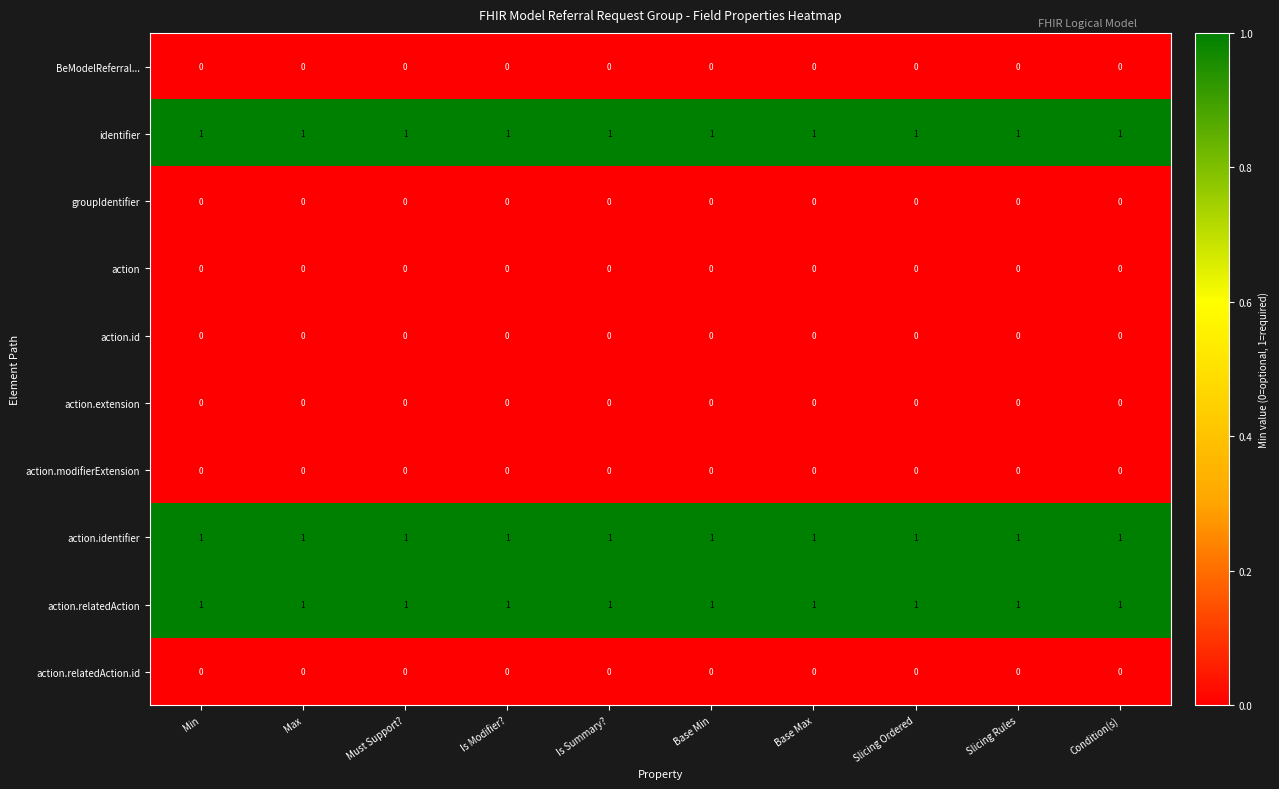

The identifier series shows 1 at Must Support?. True or false?

True